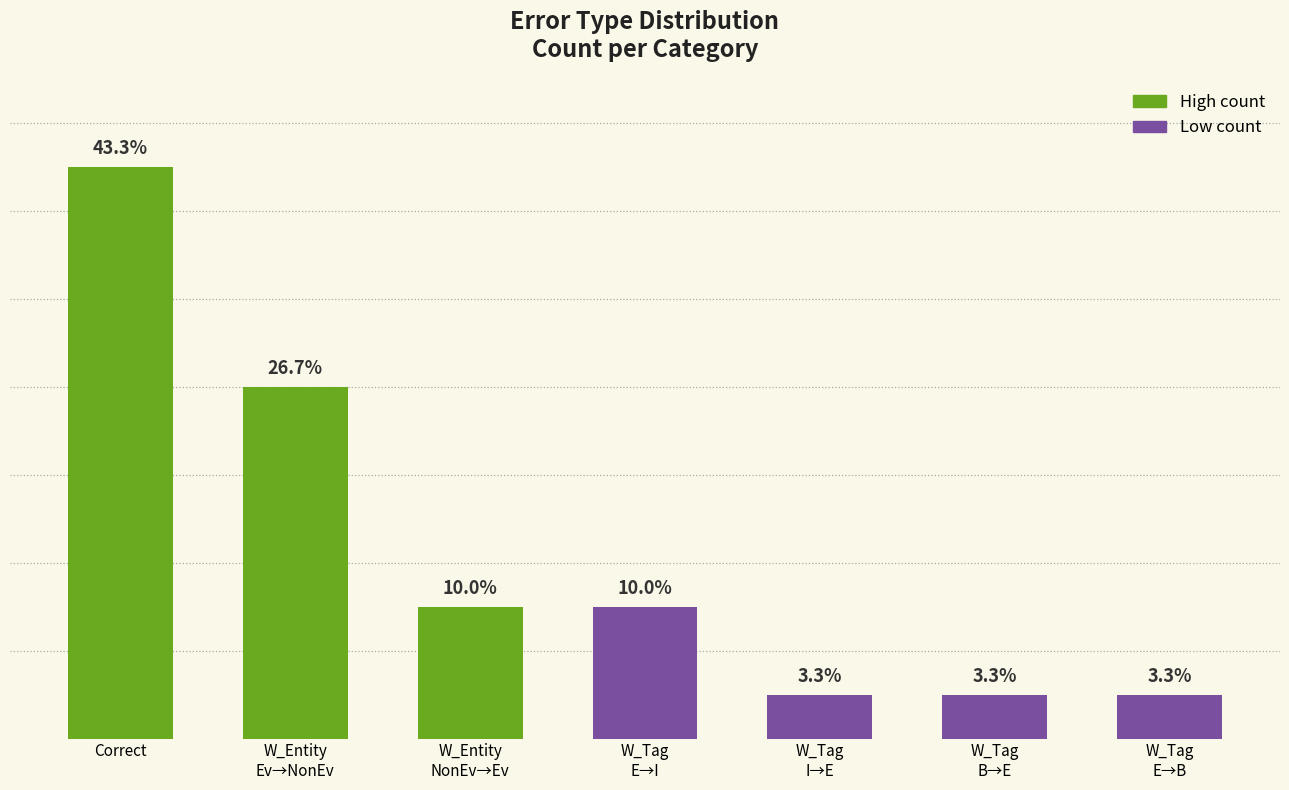

List the labels in order of value, largest first.

Correct, W_Entity
Ev→NonEv, W_Entity
NonEv→Ev, W_Tag
E→I, W_Tag
I→E, W_Tag
B→E, W_Tag
E→B